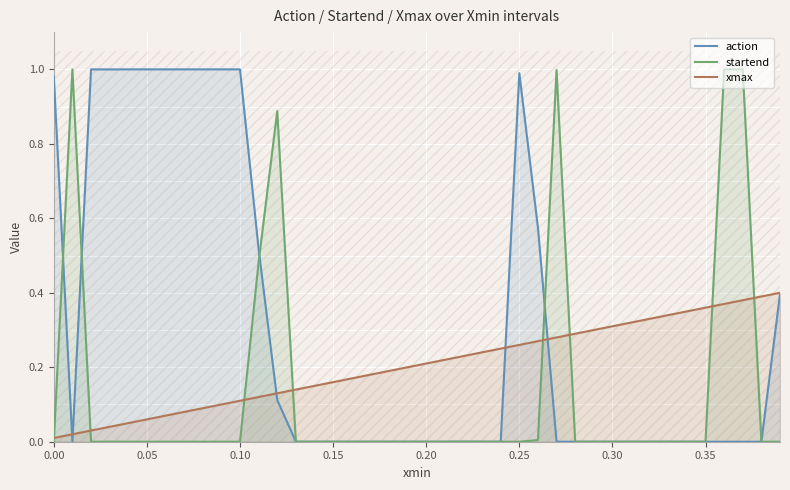

True or false: startend and action intersect in this chart.

True